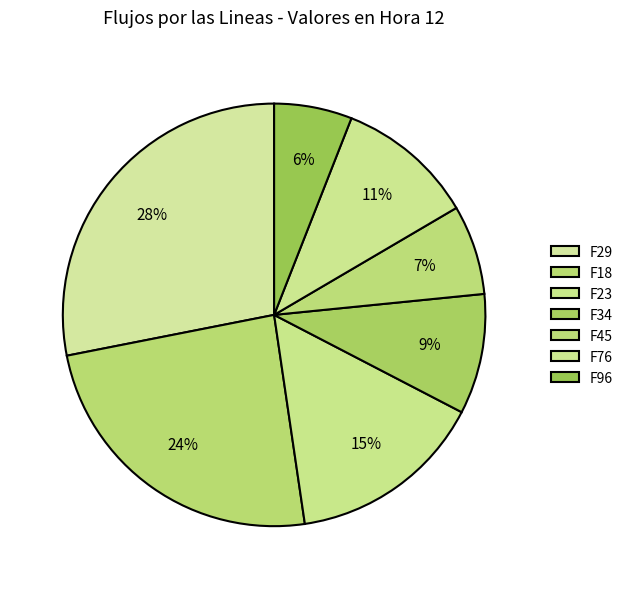

What is the change in value from F34 to F96?

-34.6